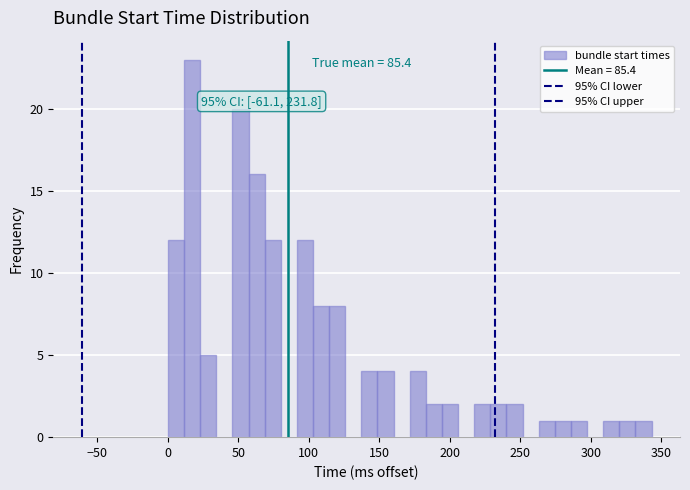

Around what value on the x-axis is the tallest bar? Give the approximate position of its centre, as read against the axis.

15